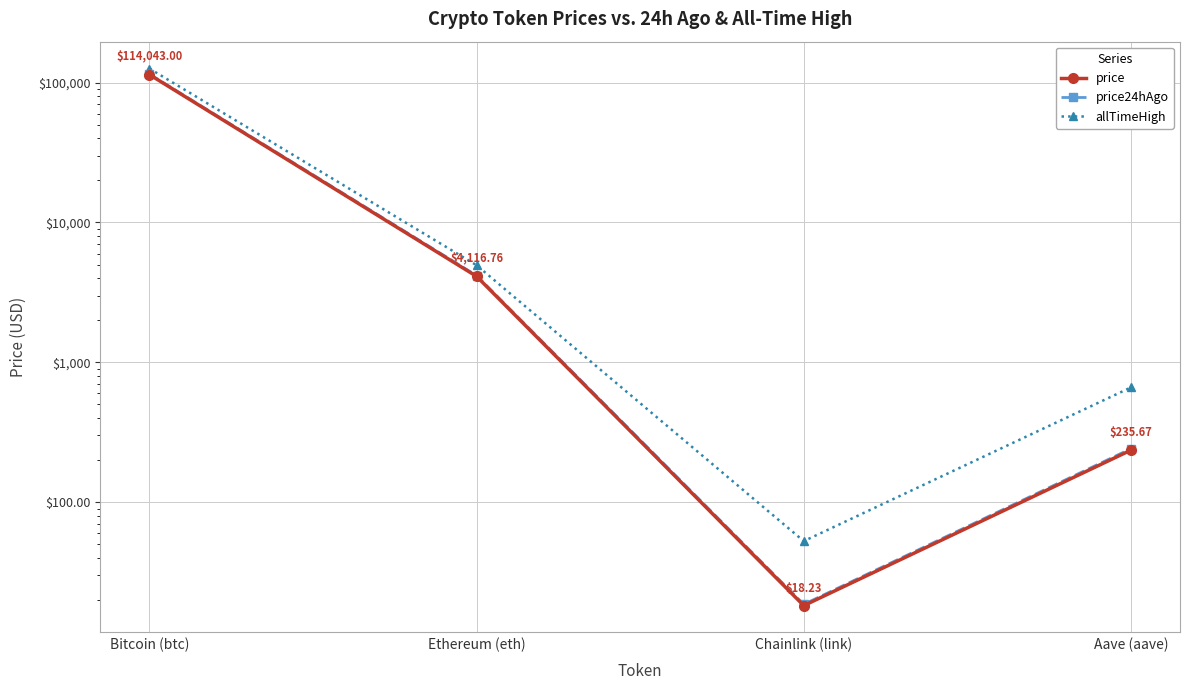

What is the label of the 3rd point from the left?

Chainlink (link)